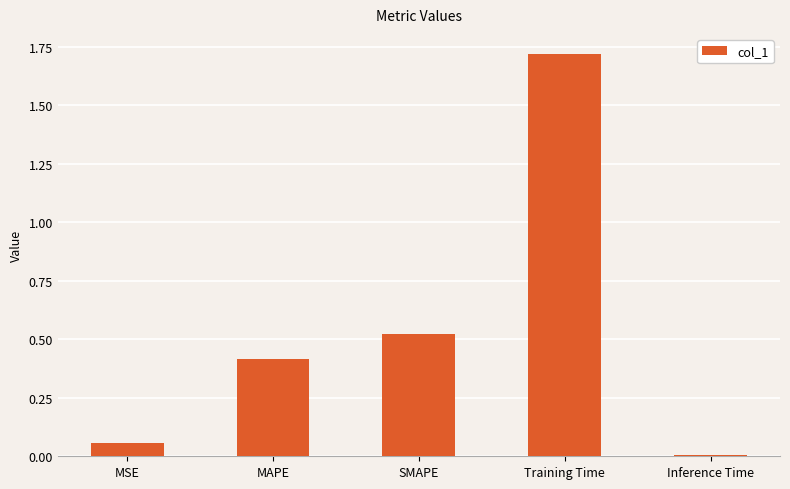

The chart shows a value of 0.0 at Inference Time. True or false?

True